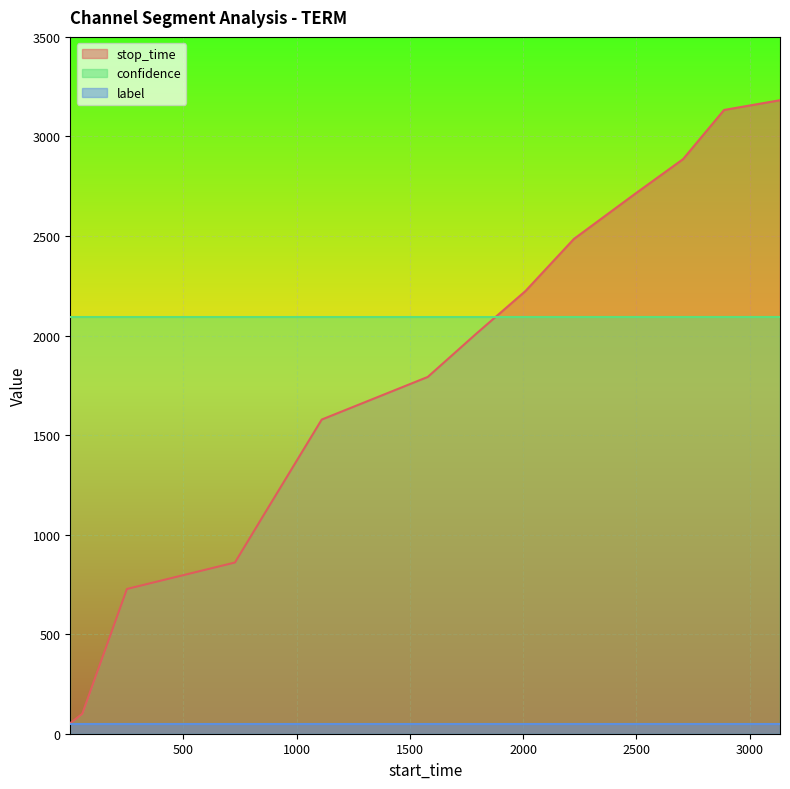

What is the sum of all stop_time values?

25093.0